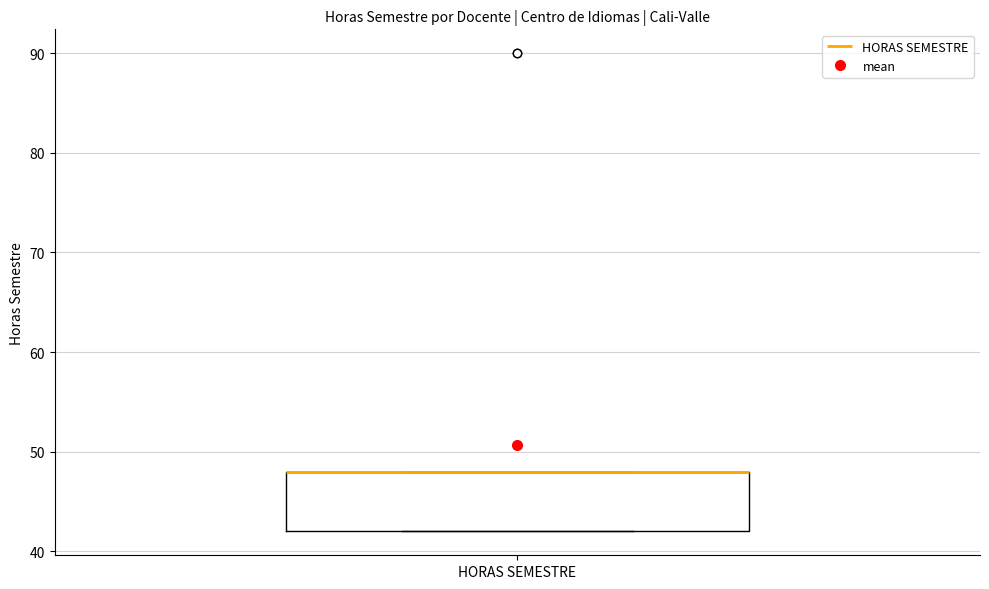

Transcribe this box plot: give where the median line is, the range the box spans, and where the two whiskers end, as read against the y-axis. The values are not printed on the chart, so give them approximately, as read against the axis.

median 48 (drawn on the box's upper edge), box 42 to 48, whiskers 42 to 48